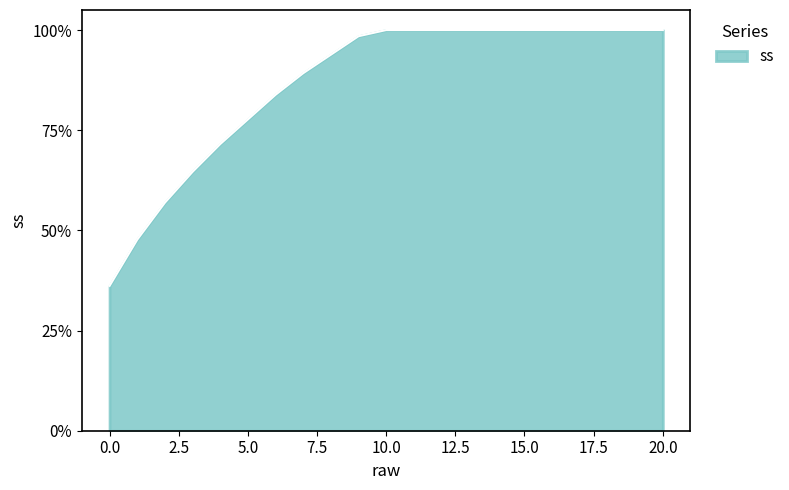

What is the difference between the second highest and second lowest values?

0.5